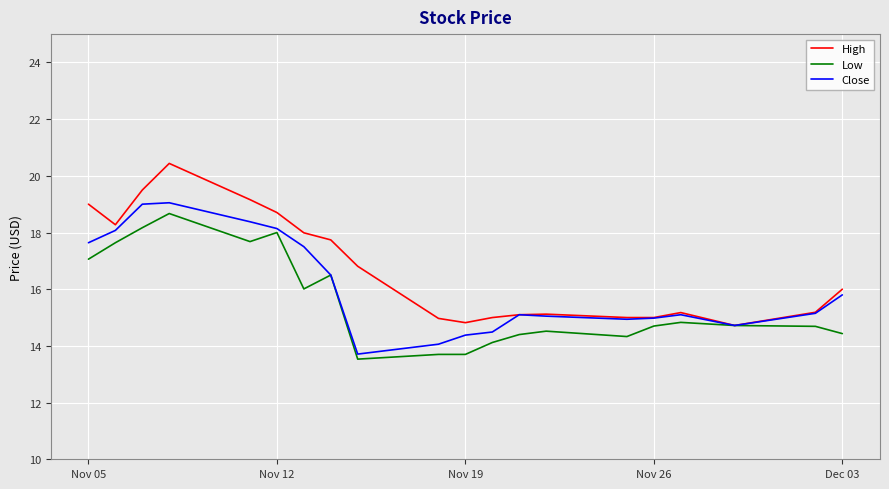

Which series has the largest range (max minus min)?

High